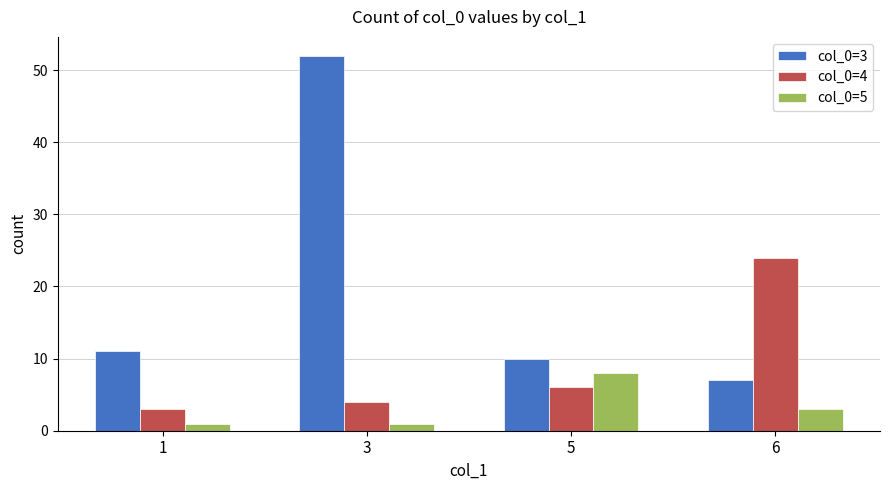

What are all the series names shown in the legend?

col_0=3, col_0=4, col_0=5